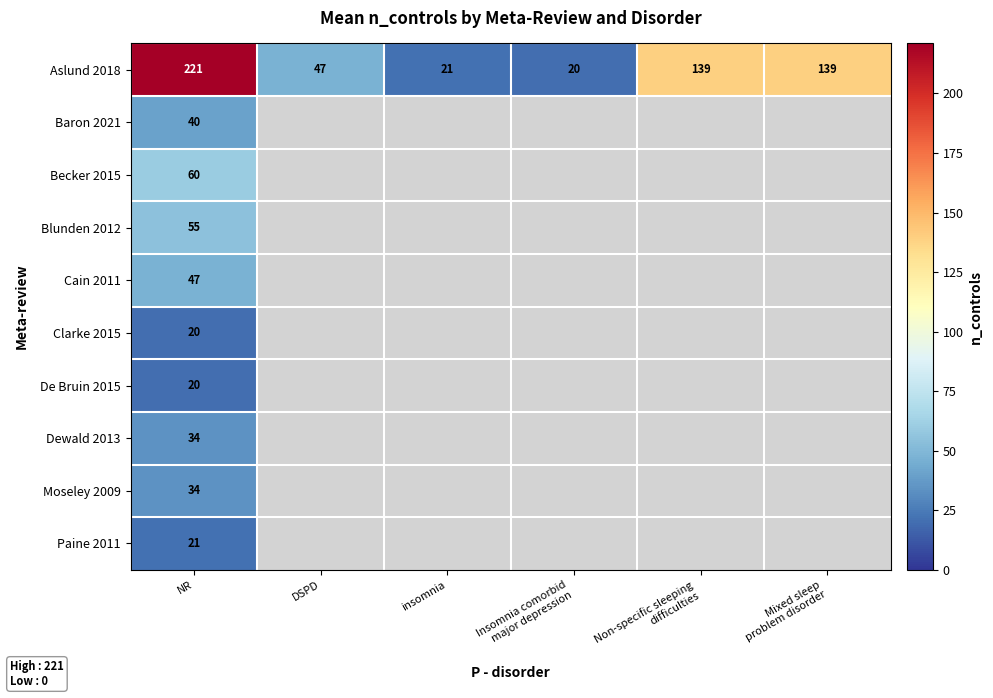

The Baron 2021 series shows 40 at NR. True or false?

True